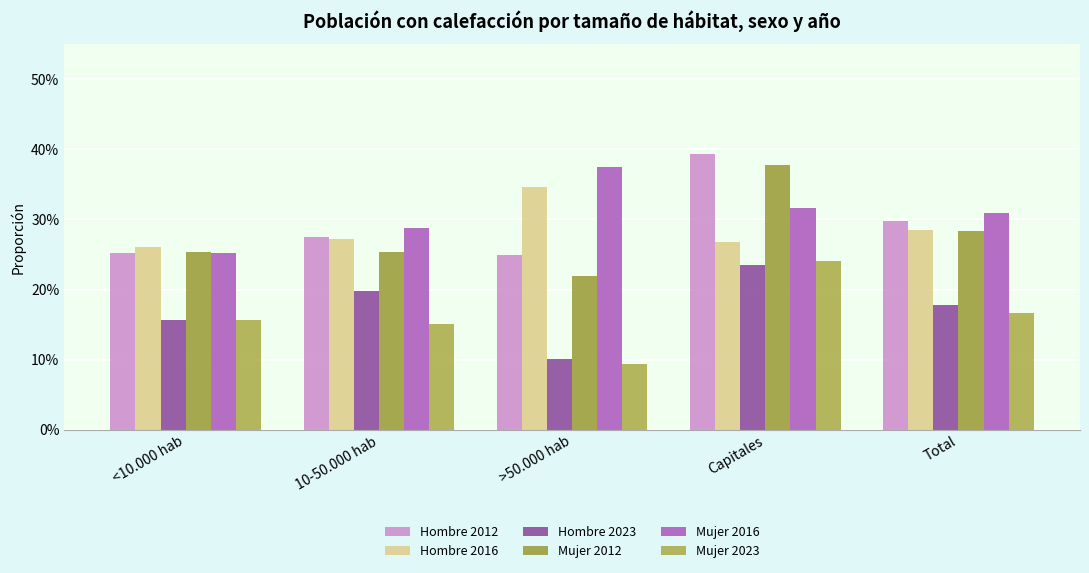

Which series has the widest spread of values?

Mujer 2012